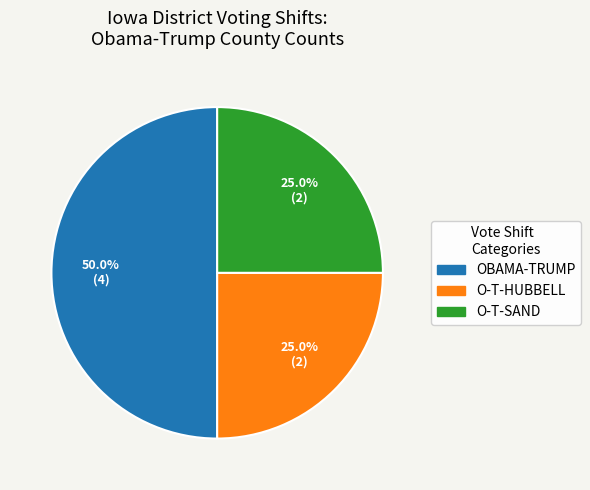

How much of the chart is everything except OBAMA-TRUMP?

50.0%